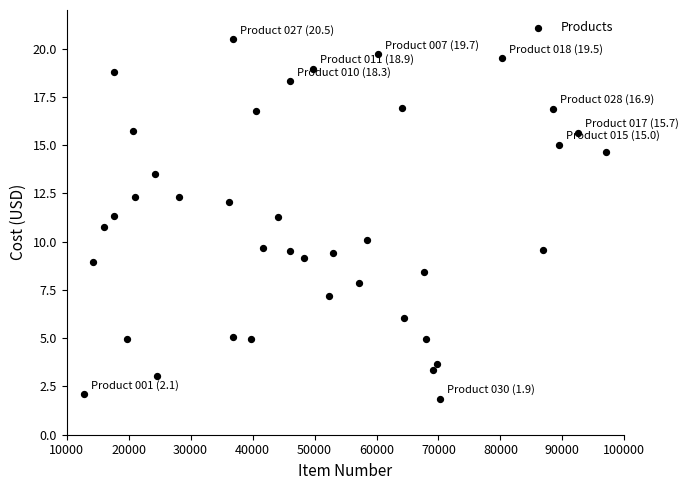

What is the range of Y values (max minus min)?

18.6